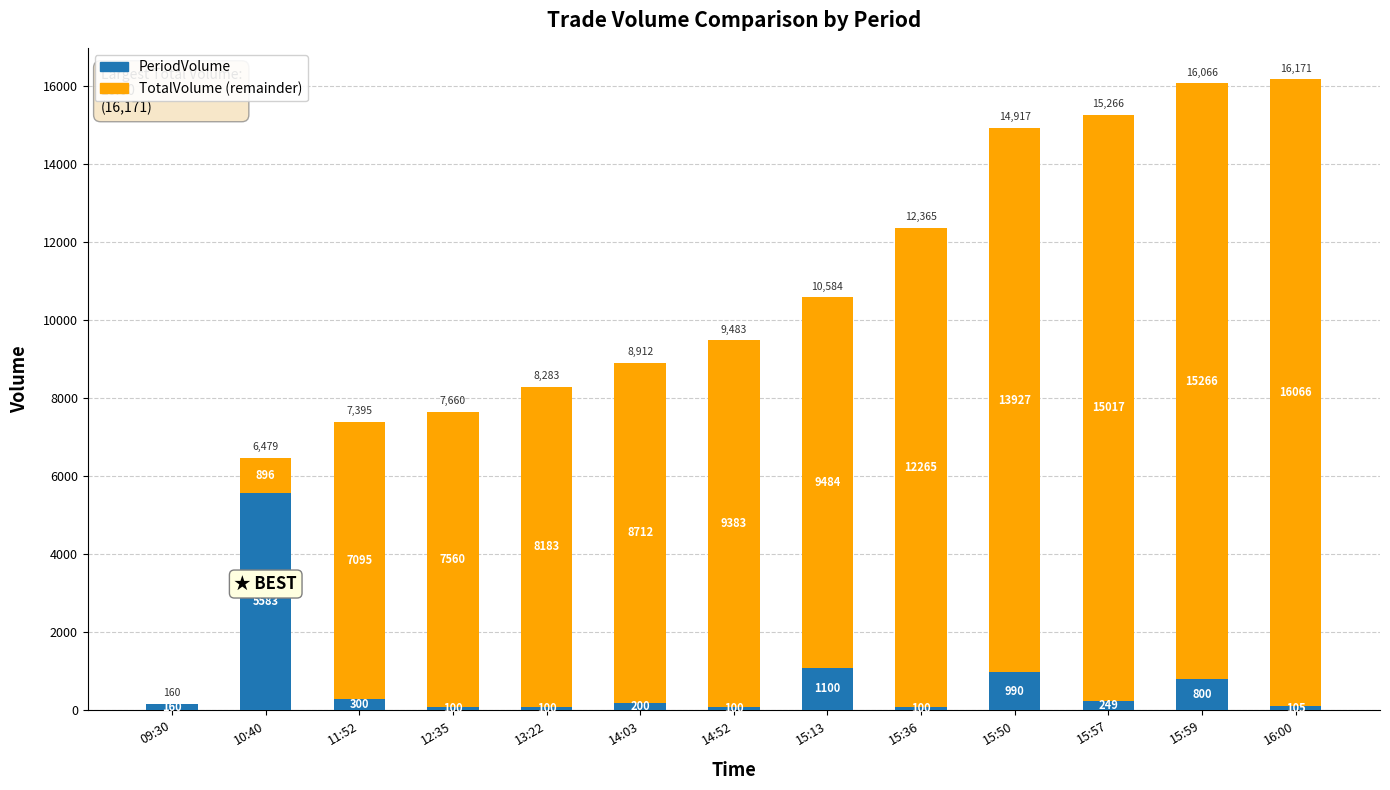

Does the chart contain stacked bars?

Yes